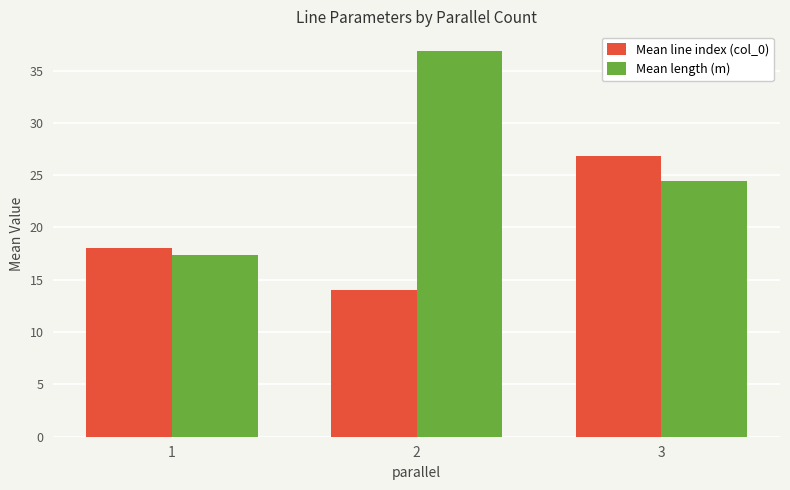

How many bars are there in each group?

2